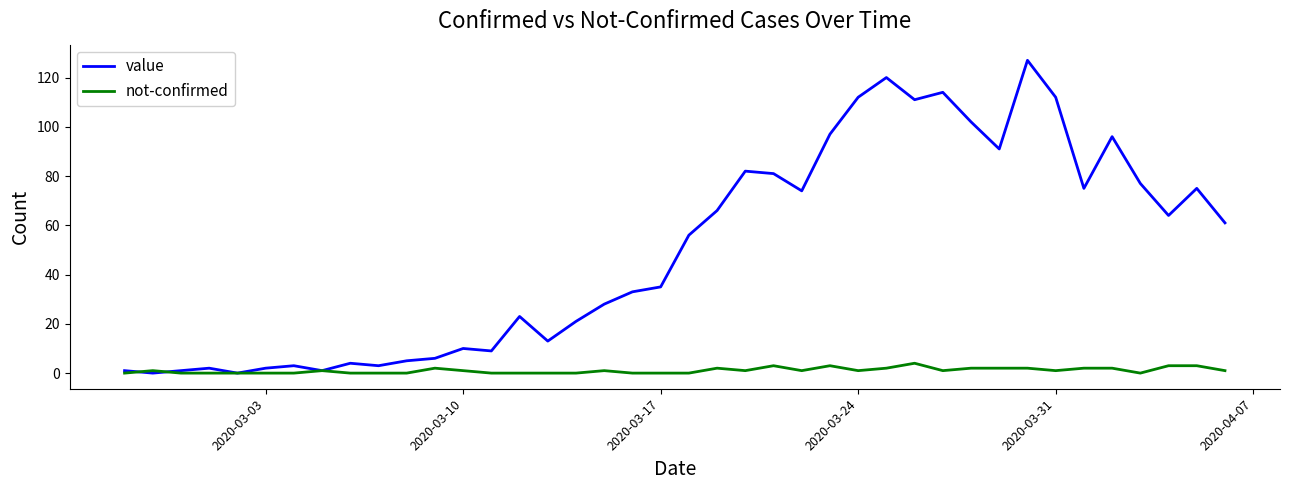

Which series has the largest total across all categories?

value